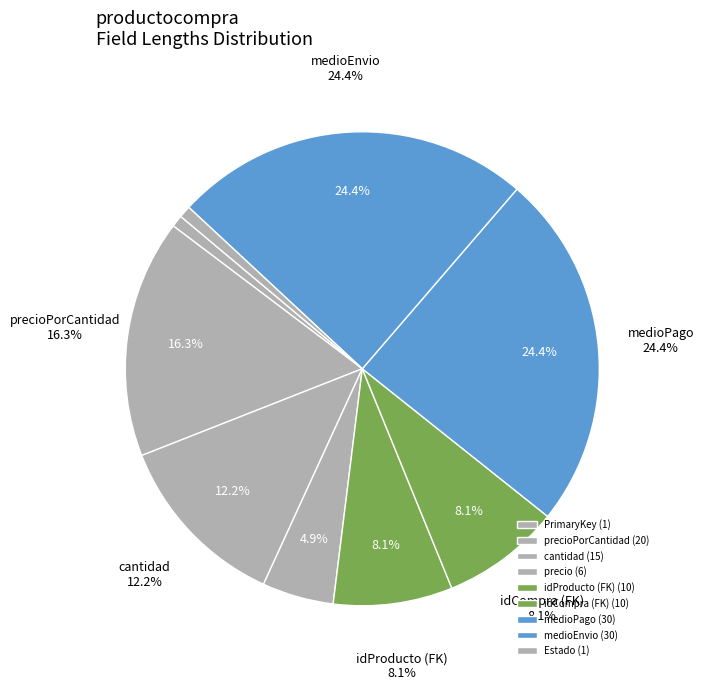

Does medioEnvio account for over 50% of the chart?

No